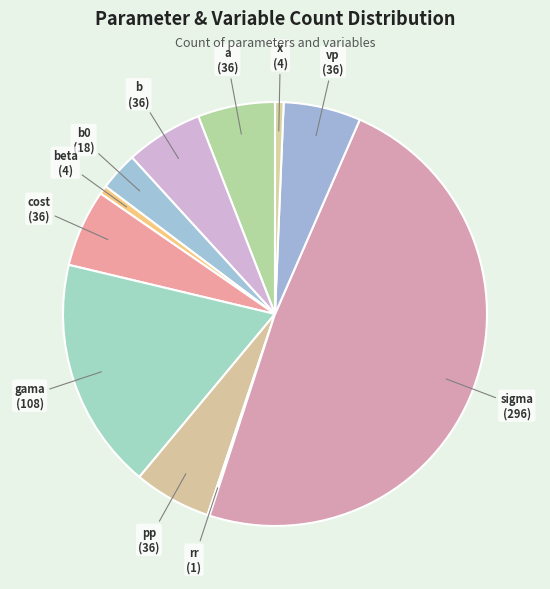

Is it true that a is 17% of the pie?

False